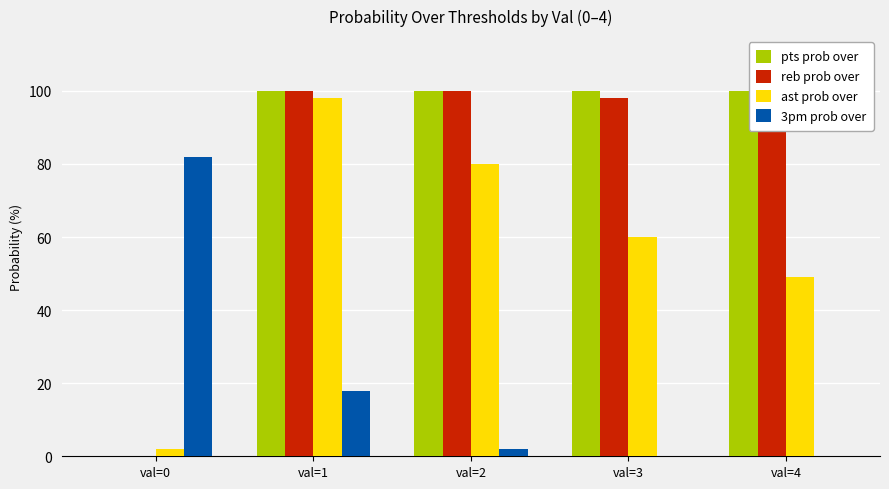

At which category is the sum across all series the highest?

val=1